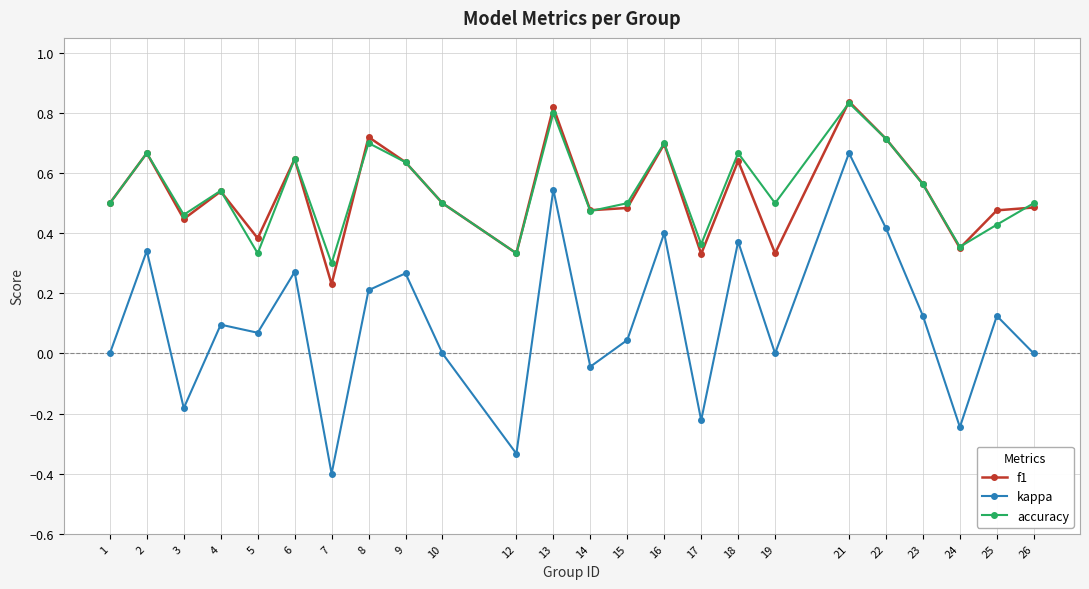

Which label corresponds to the smallest value in the chart?

7